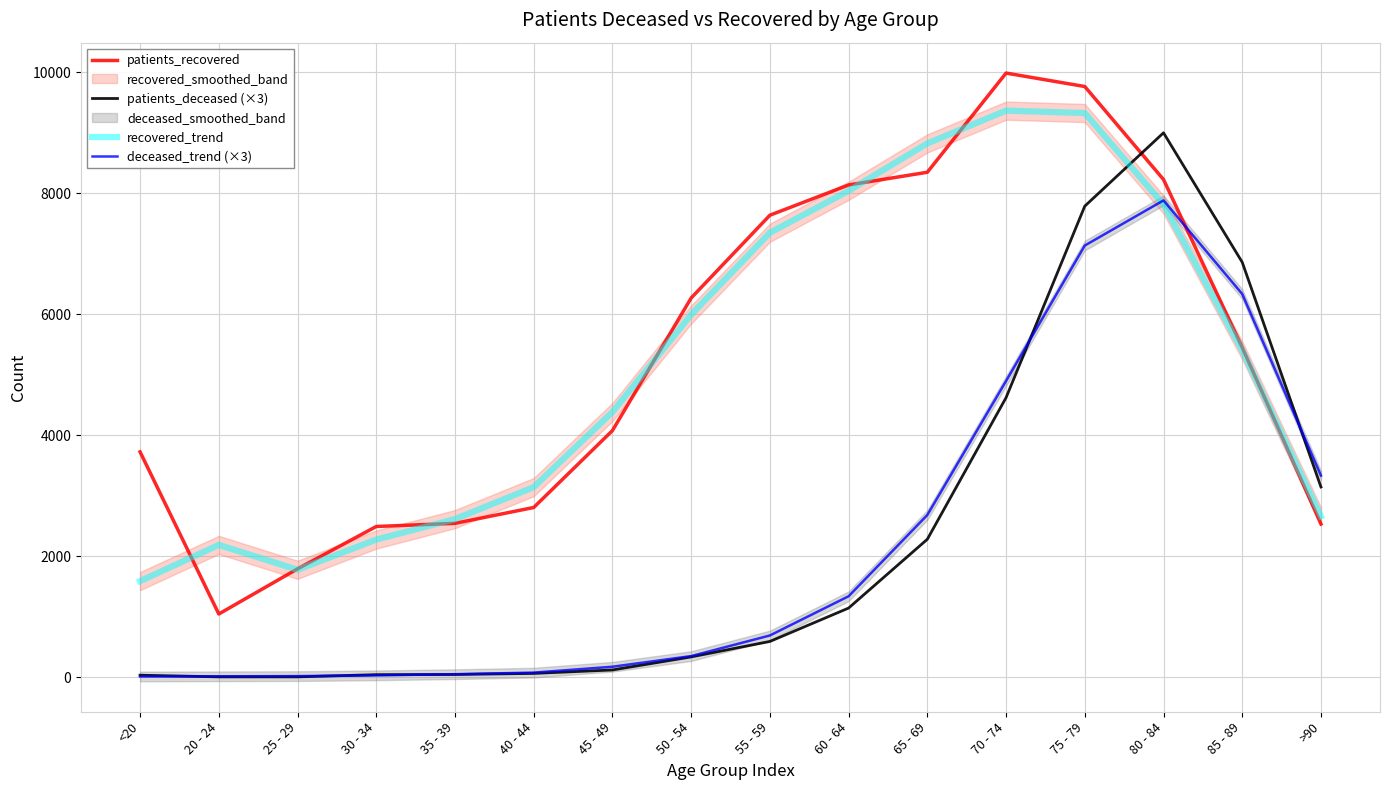

What is the spread (max minus min) of values at 65 - 69?

6541.3